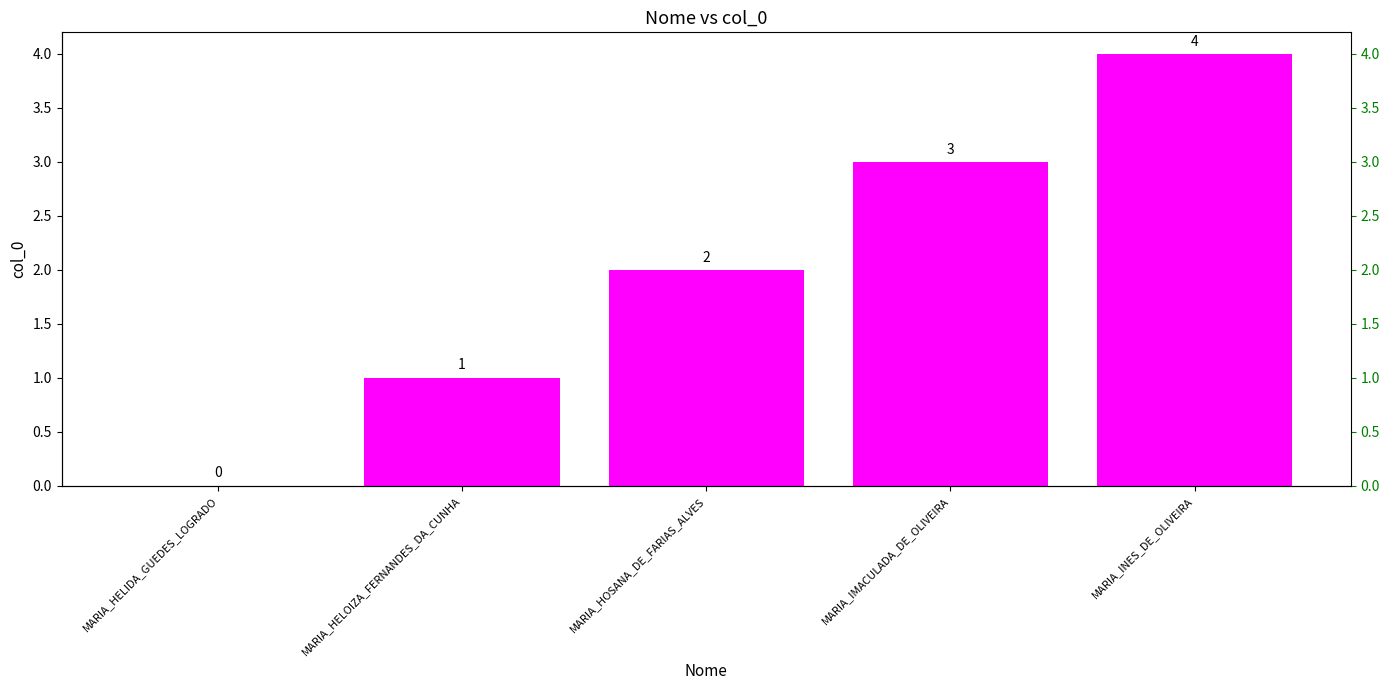

Reading right to left, what are all the values shown in this chart?

MARIA_INES_DE_OLIVEIRA=4	MARIA_IMACULADA_DE_OLIVEIRA=3	MARIA_HOSANA_DE_FARIAS_ALVES=2	MARIA_HELOIZA_FERNANDES_DA_CUNHA=1	MARIA_HELIDA_GUEDES_LOGRADO=0